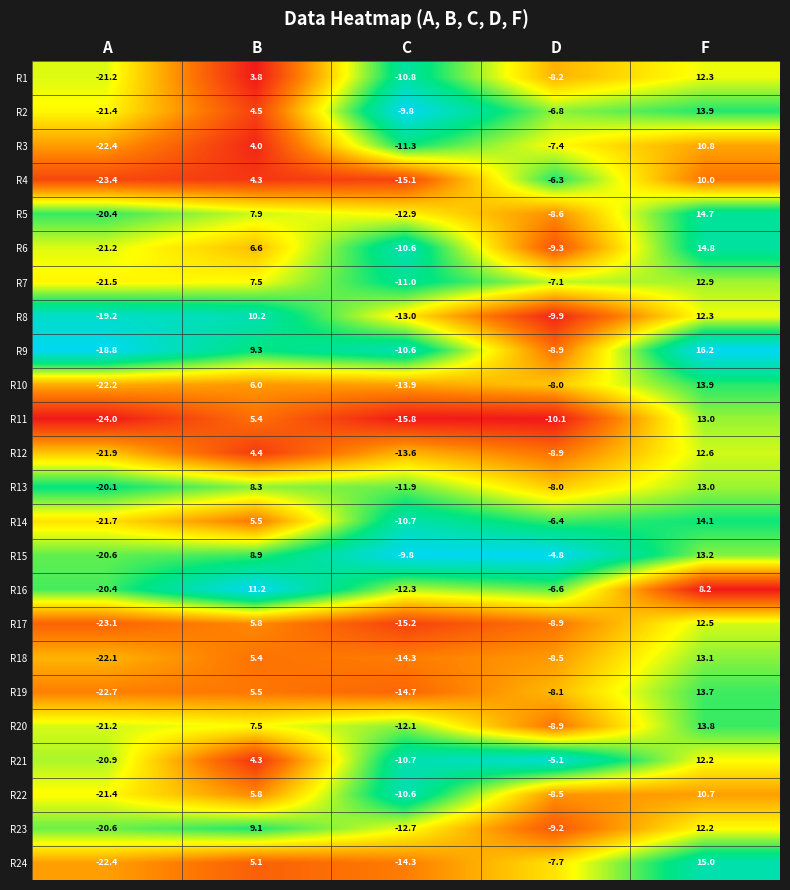

Is it true that R1 equals -19.4 at C?

False